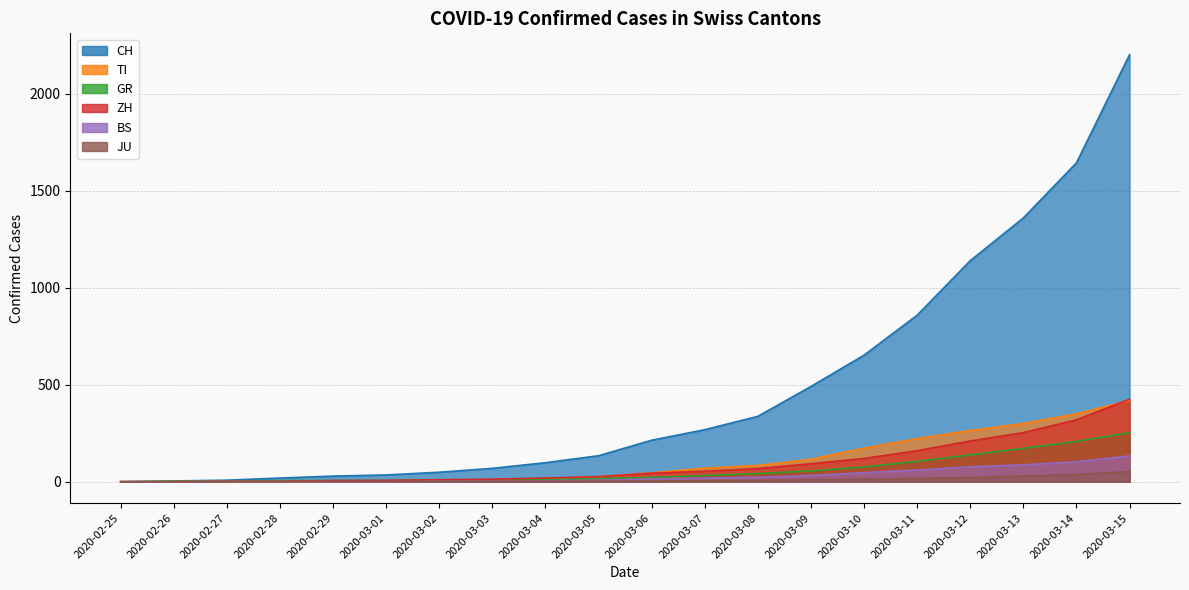

Reading right to left, what are all the values shown in this chart?

CH: 2200	1643	1359	1139	858	652	491	337	268	214	134	98	69	49	35	29	19	8	4	0
TI: 419	350	300	264	222	173	116	84	70	46	25	15	8	4	2	2	1	1	1	0
GR: 253	208	172	138	105	76	56	42	32	22	16	12	10	9	6	6	6	2	2	0
ZH: 425	319	253	210	160	120	93	68	54	44	26	19	13	10	7	6	2	2	0	0
BS: 133	103	87	77	60	47	32	23	19	14	8	5	3	1	1	1	1	1	0	0
JU: 52	37	29	22	17	13	10	7	5	4	3	2	2	1	1	1	1	1	0	0